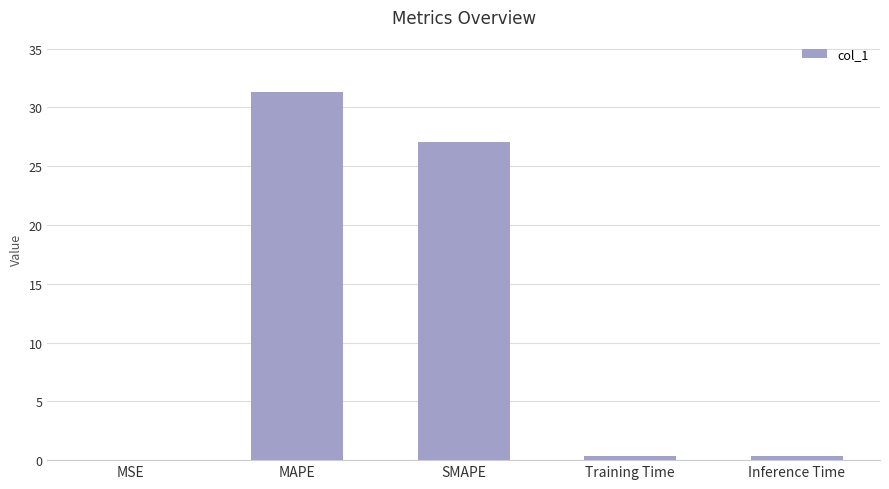

What is the greatest value displayed?

31.3